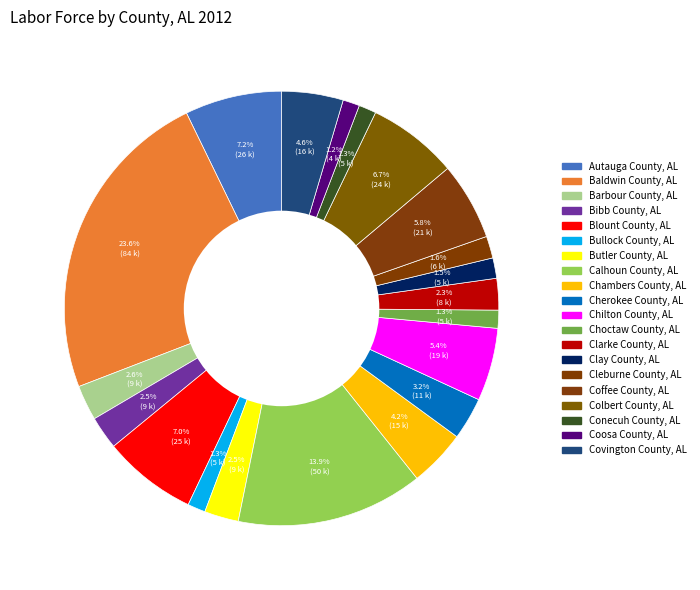

Count the number of slices in the pie.

20